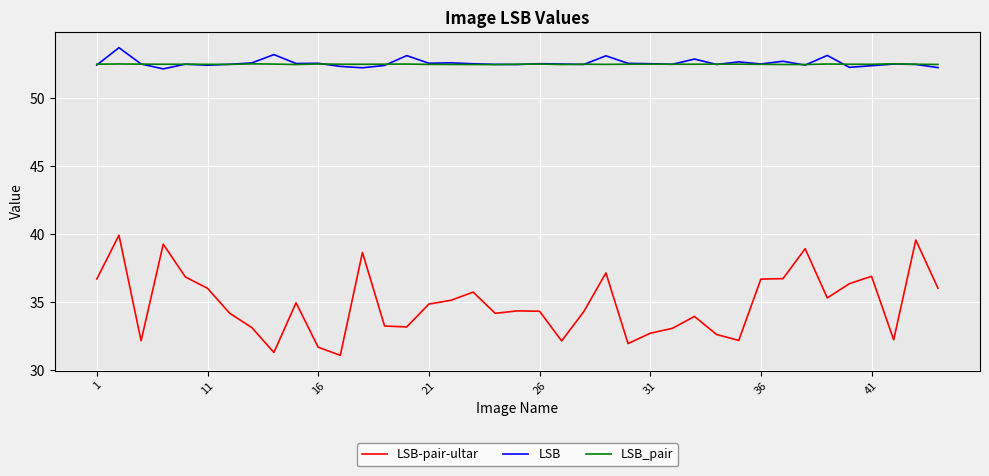

Rank the series by their maximum value, from lowest to highest.

LSB-pair-ultar, LSB_pair, LSB